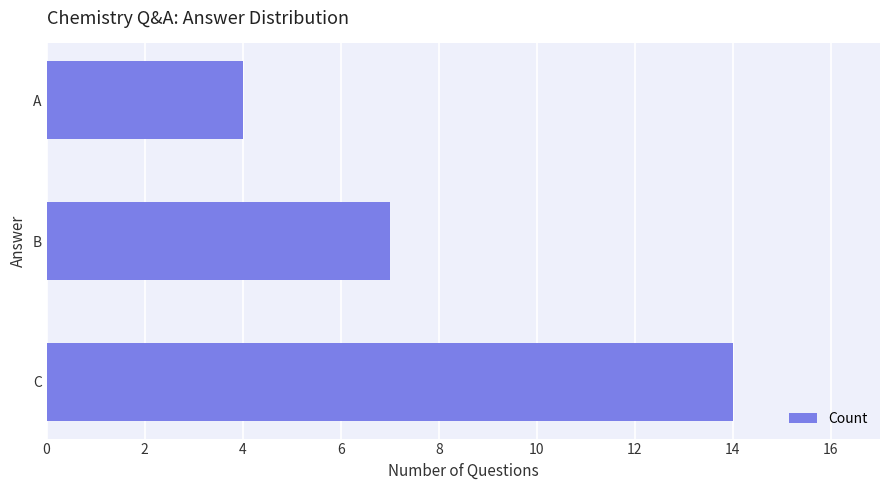

What is the approximate value at B, to the nearest 5?

5